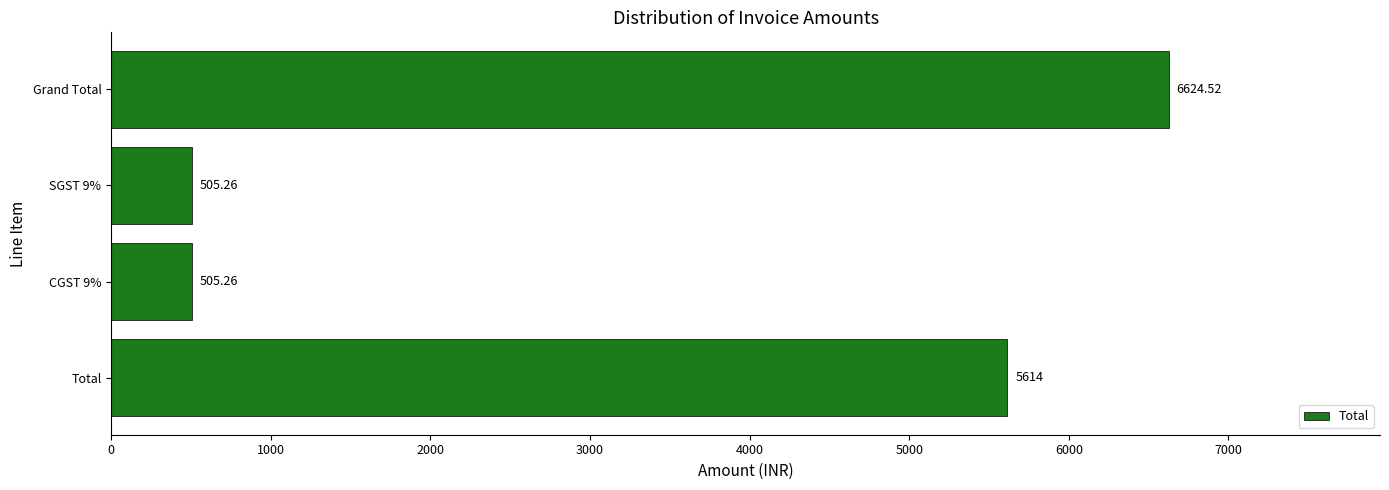

At which category does the chart reach its peak across all series?

Grand Total